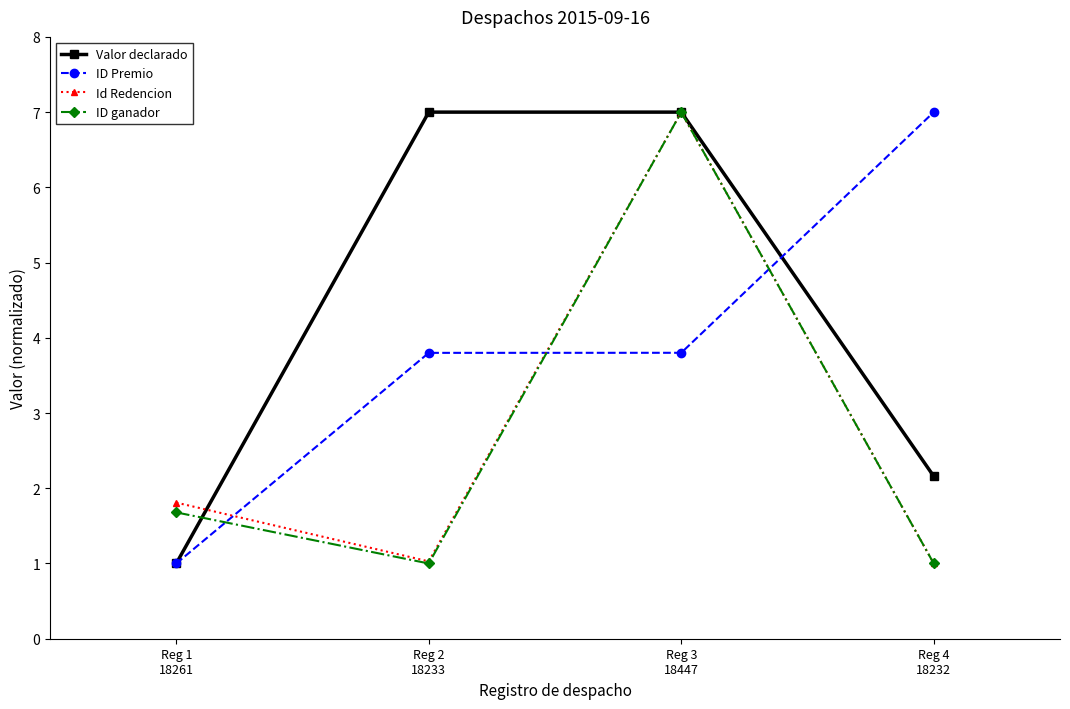

What is the greatest value displayed?

7.0